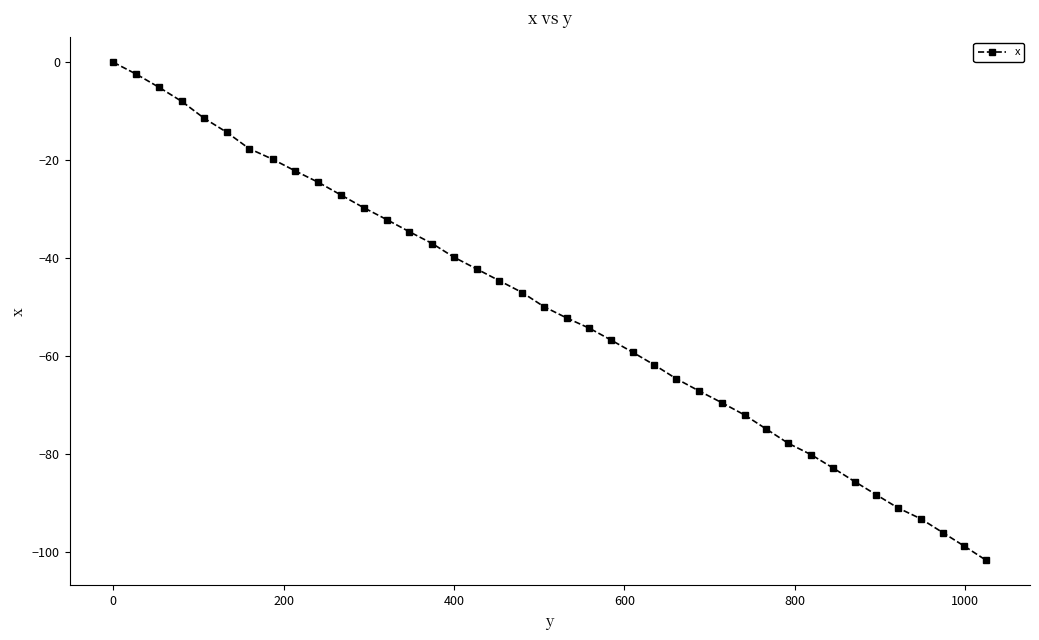

What is the minimum value shown in the chart?

-101.7